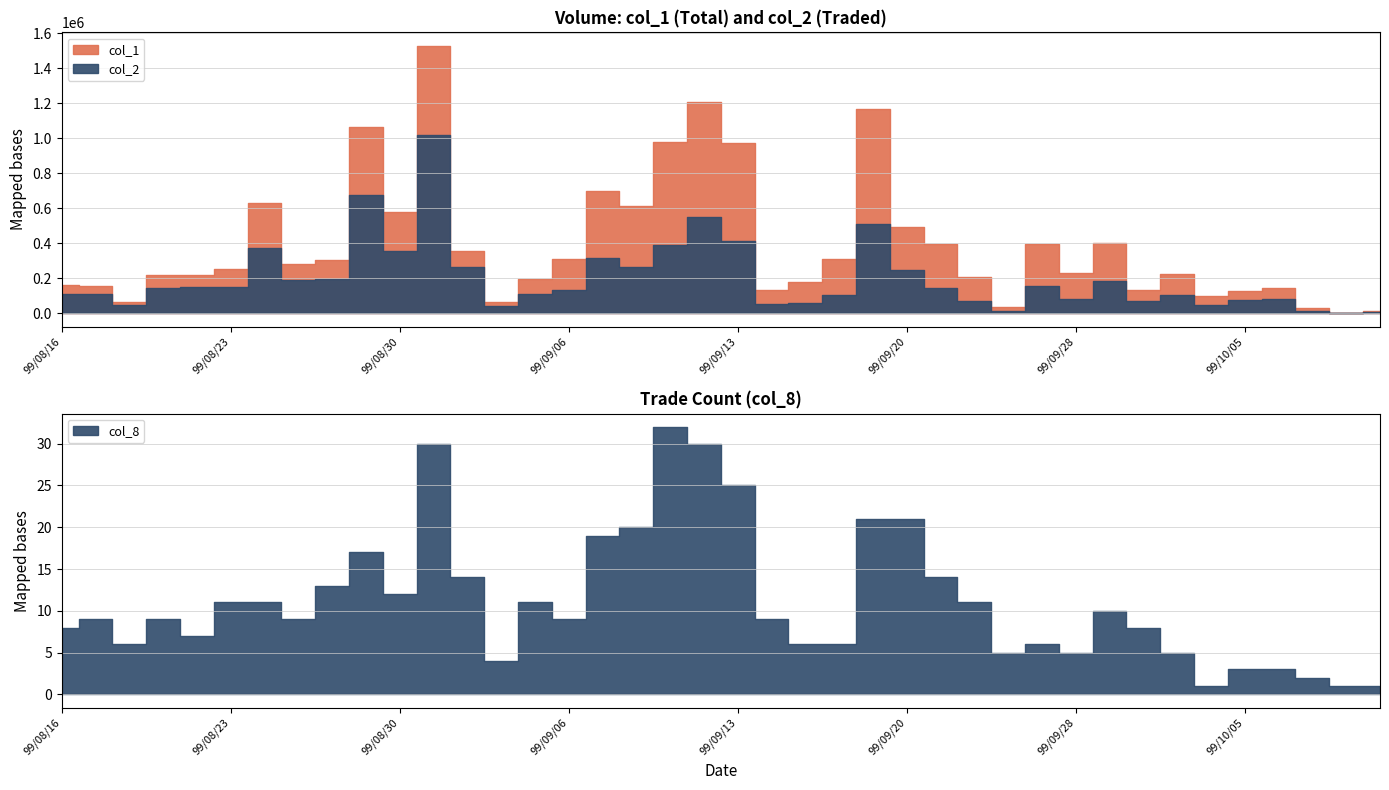

What is the spread (max minus min) of values at 99/09/14?

132991